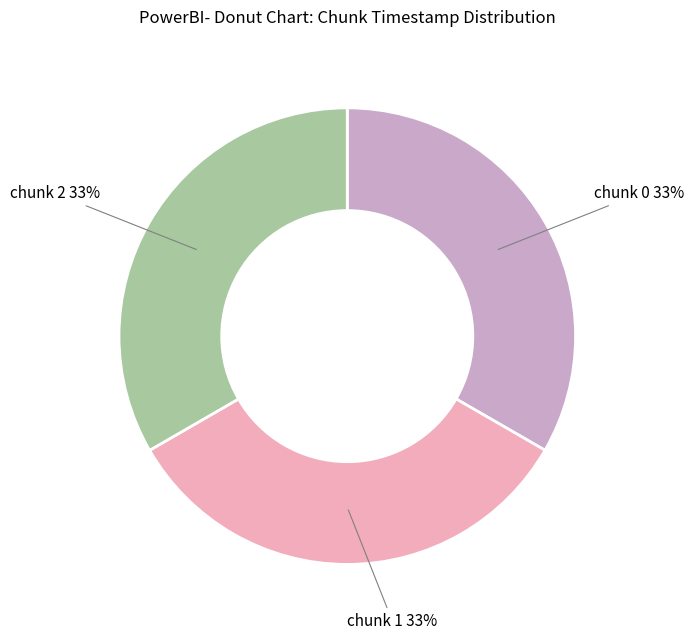

Count the number of slices in the pie.

3